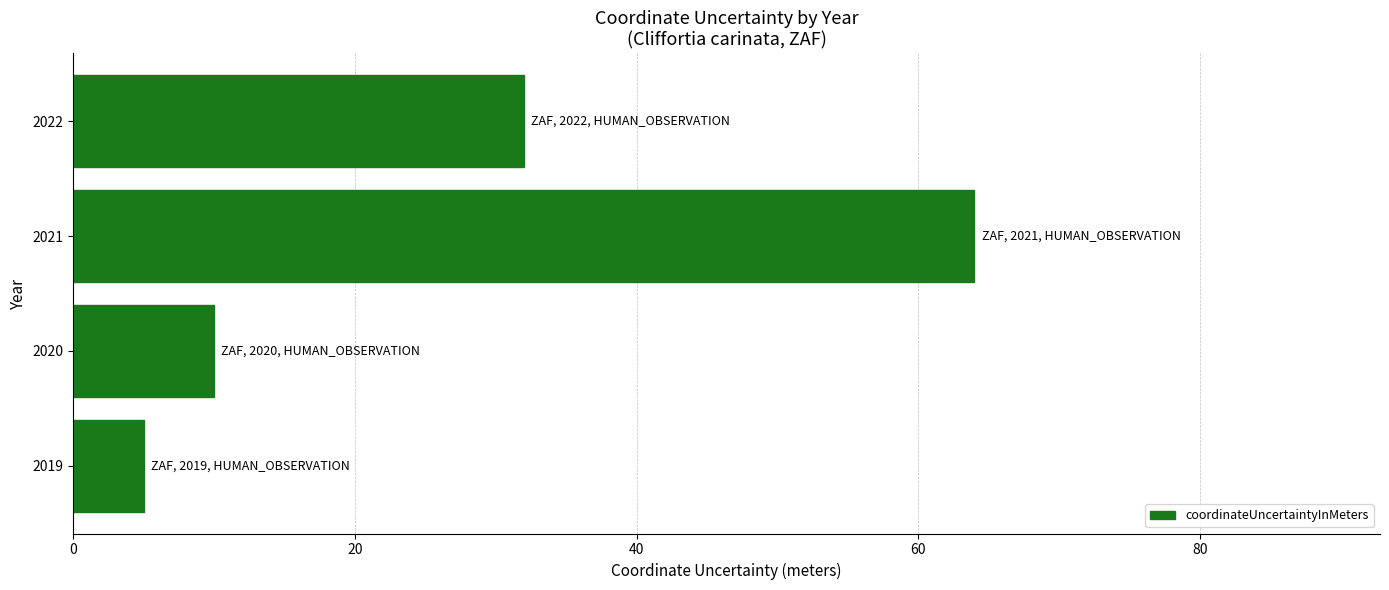

Approximately how many times larger is the value at 2021 compared to 2022?

2.0